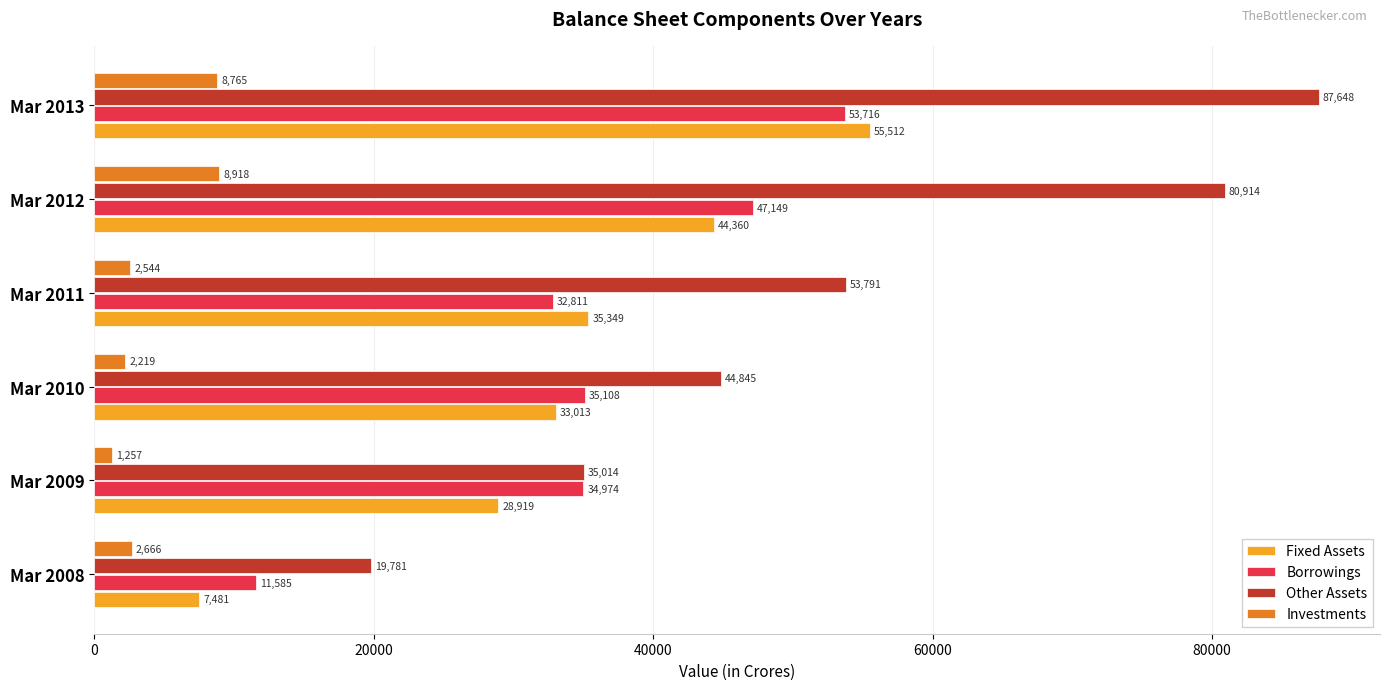

At which category is the sum across all series the highest?

Mar 2013